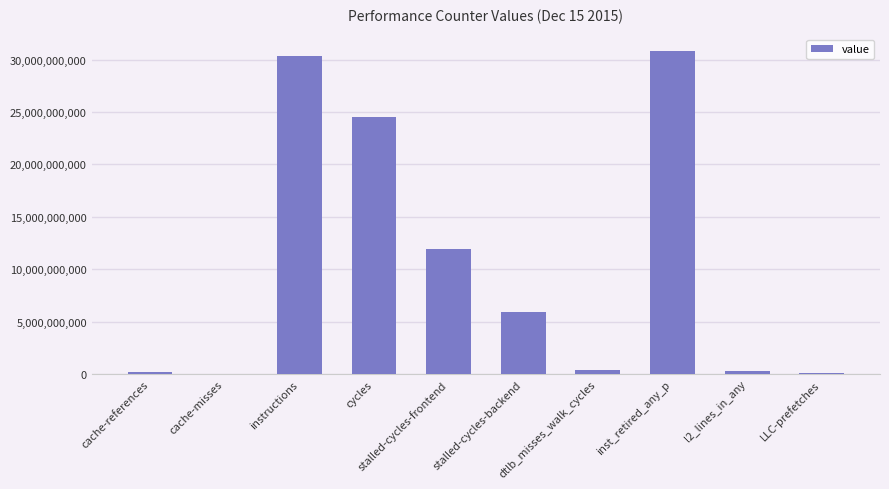

Which has a higher value, inst_retired_any_p or LLC-prefetches?

inst_retired_any_p